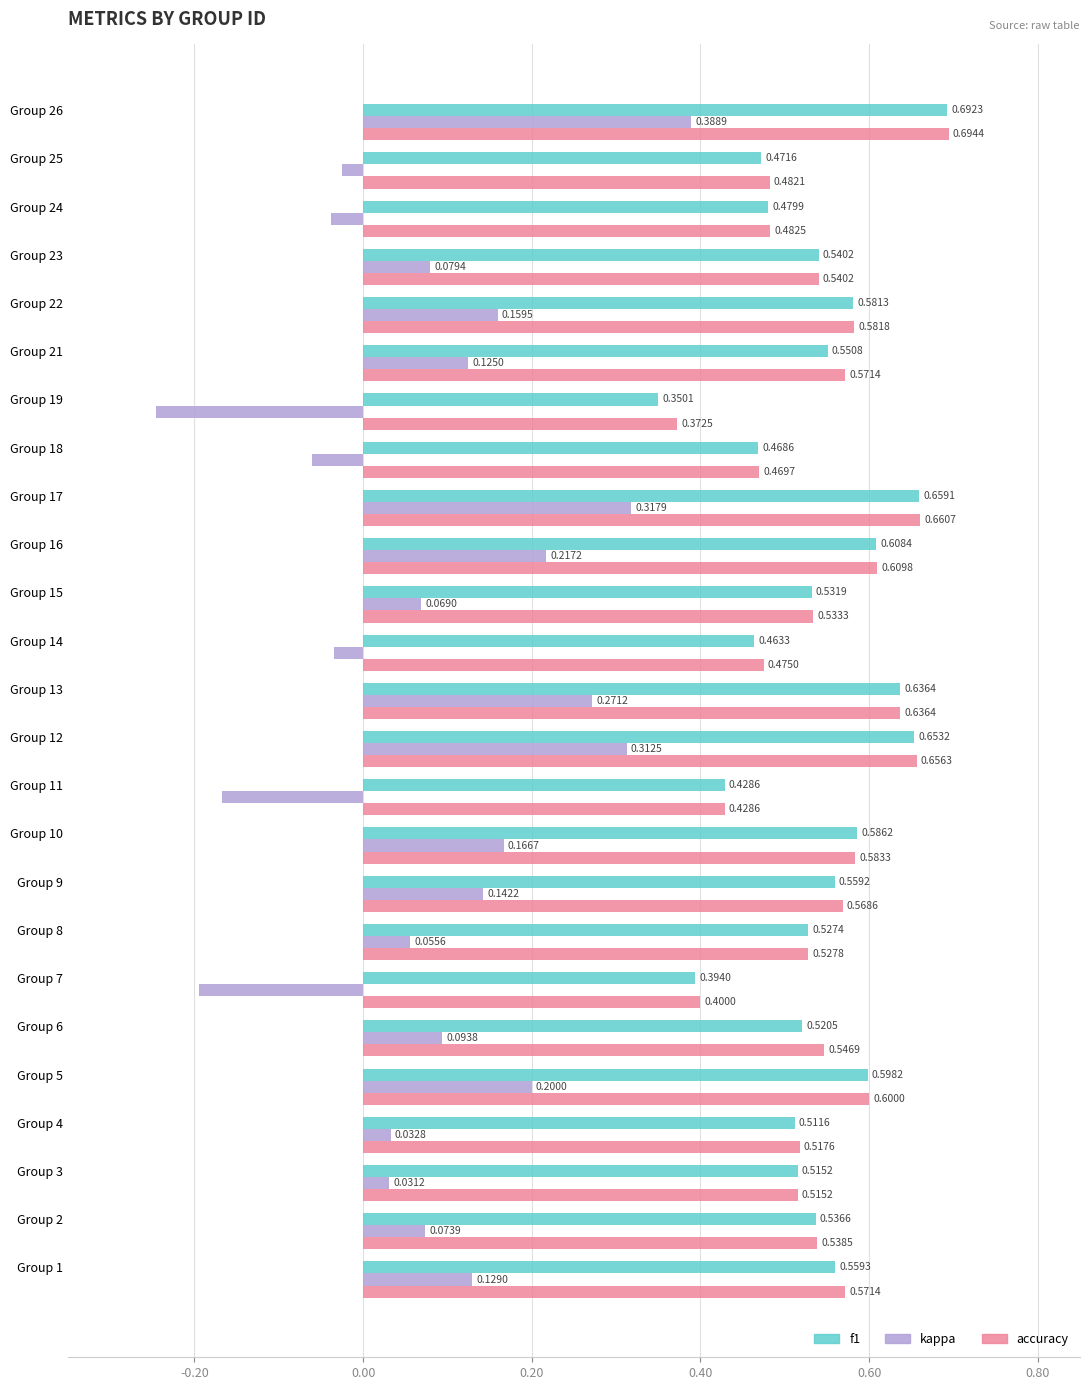

Rank the series by their maximum value, from lowest to highest.

kappa, f1, accuracy